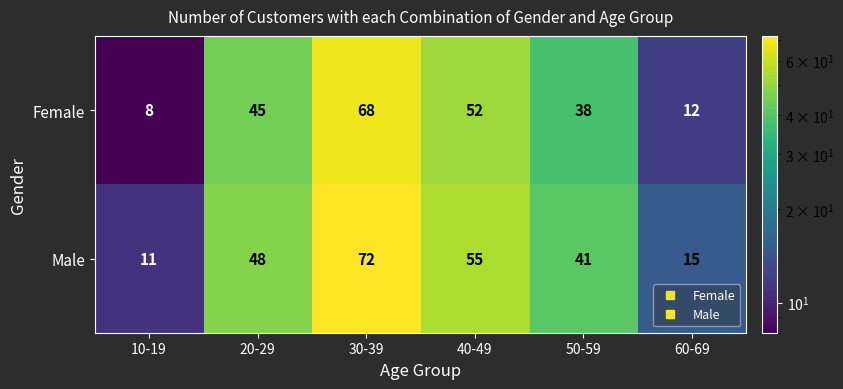

What is the total value across all series at 50-59?

79